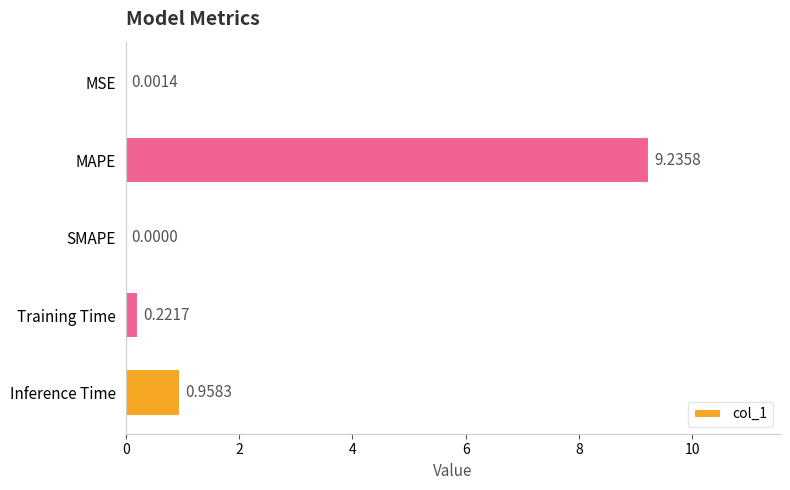

How many categories are shown in the chart?

5